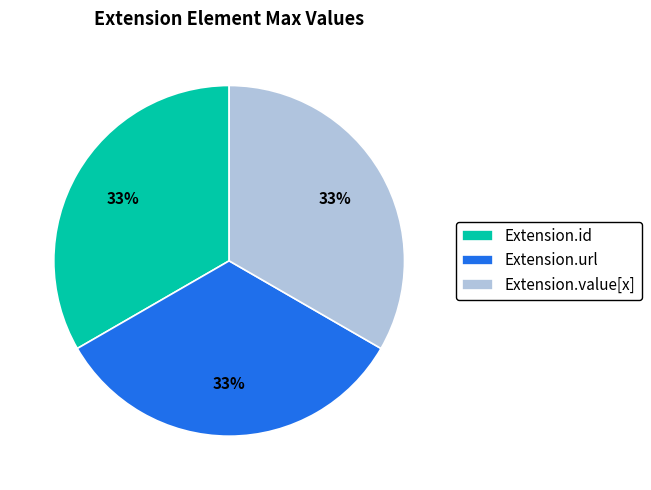

Combined, do Extension.value[x] and Extension.url account for over 50%?

Yes